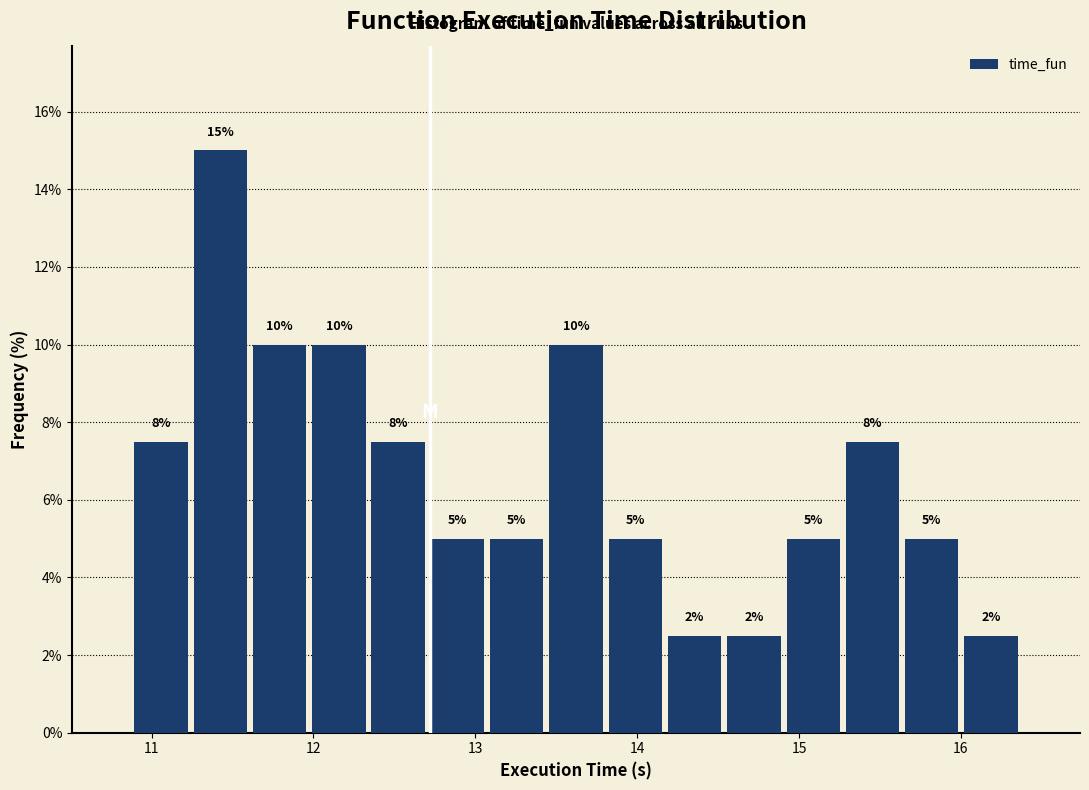

Read against the x-axis, roughly where is the centre of the tallest bar?

11.4